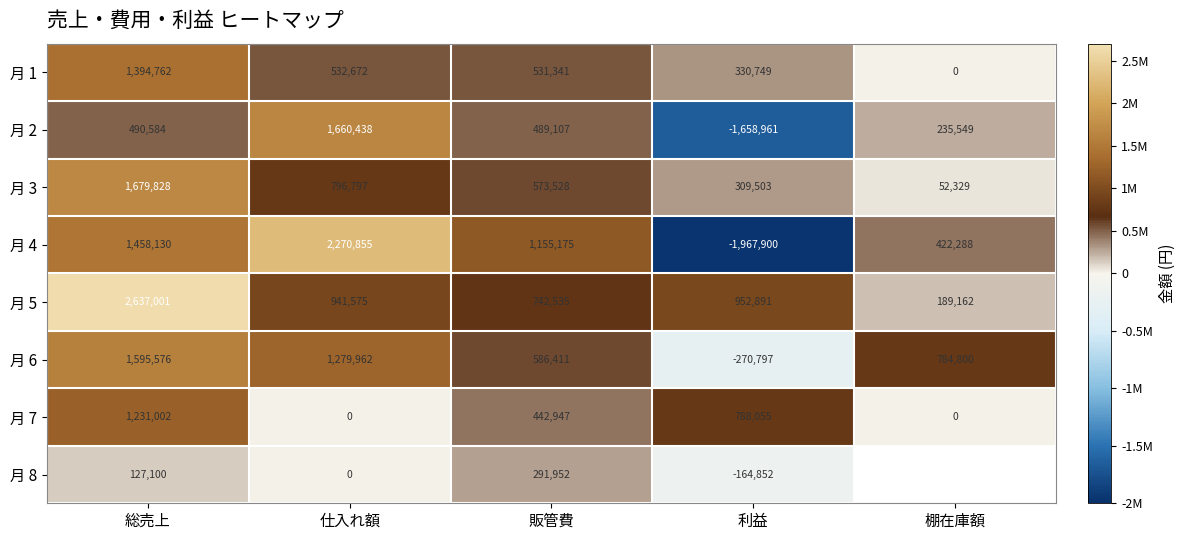

What is the maximum value for 月 5?

2637001